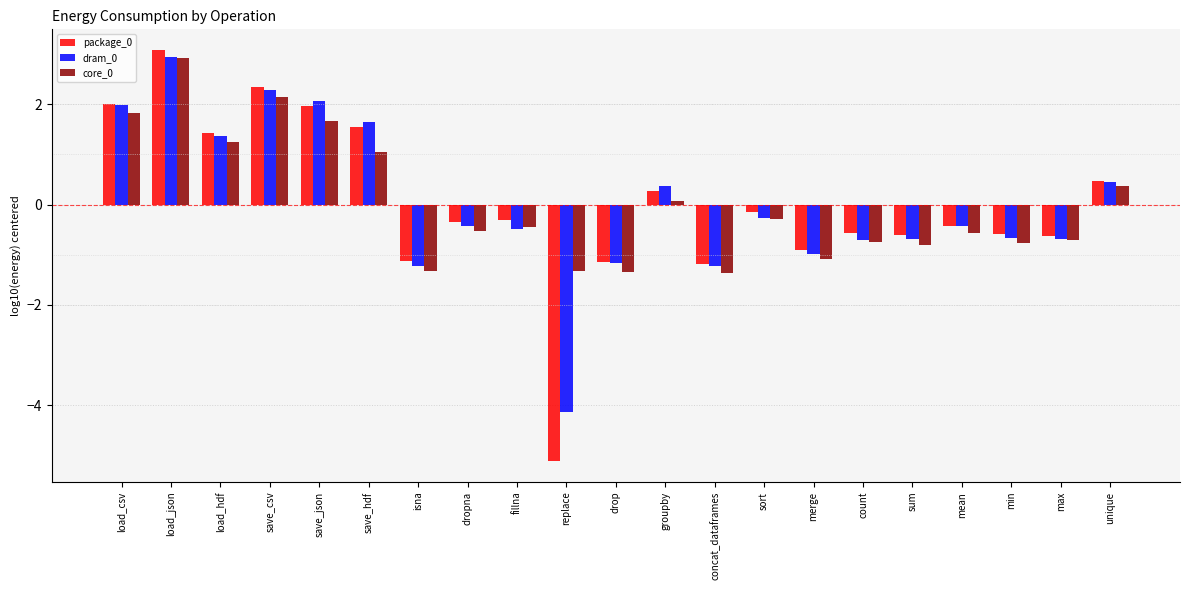

What is the difference between the maximum and minimum values in the package_0 series?

8.2